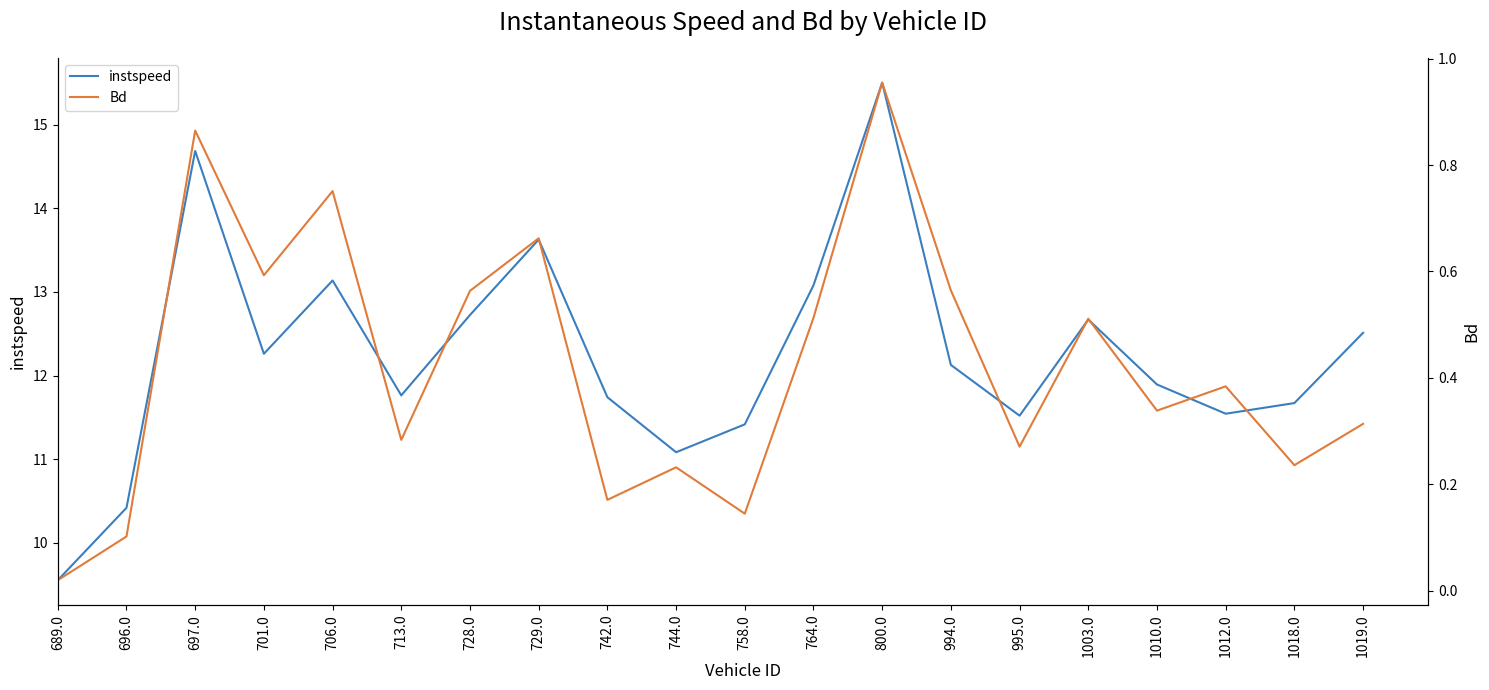

At how many categories does at least one series exceed 8?

20